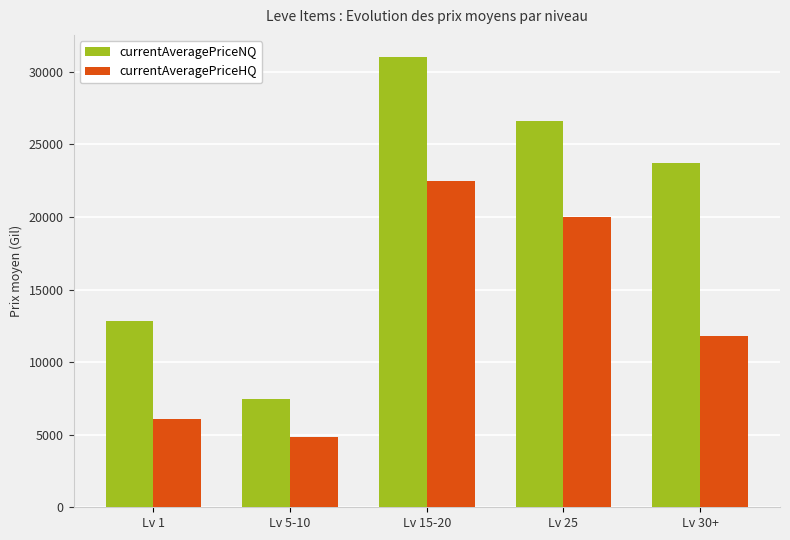

The currentAveragePriceHQ series shows 2661.8 at Lv 5-10. True or false?

False